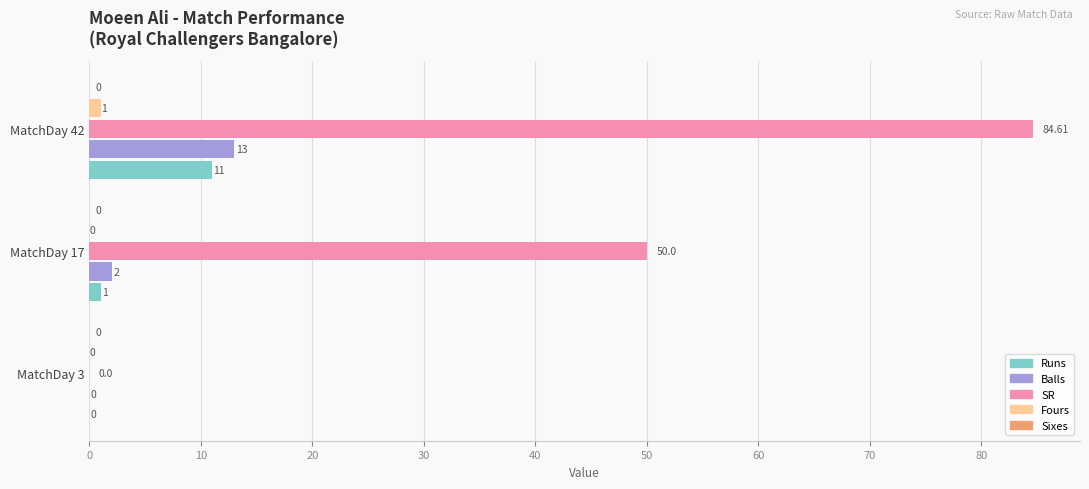

Which series has the largest total across all categories?

SR